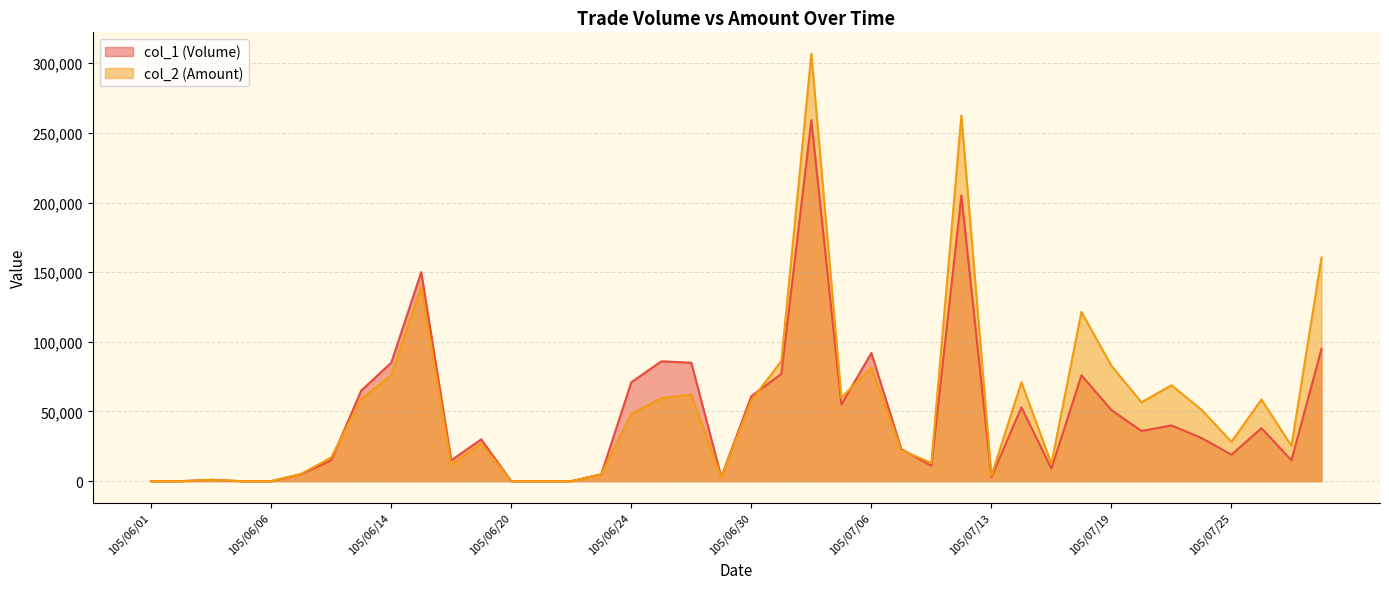

True or false: col_2 (Amount) has more than 1 interior local peaks.

True